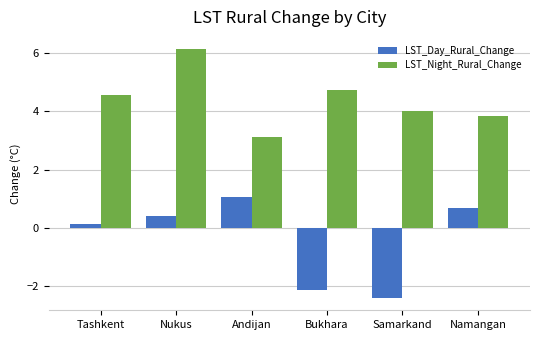

How many negative values does the LST_Day_Rural_Change series have?

2